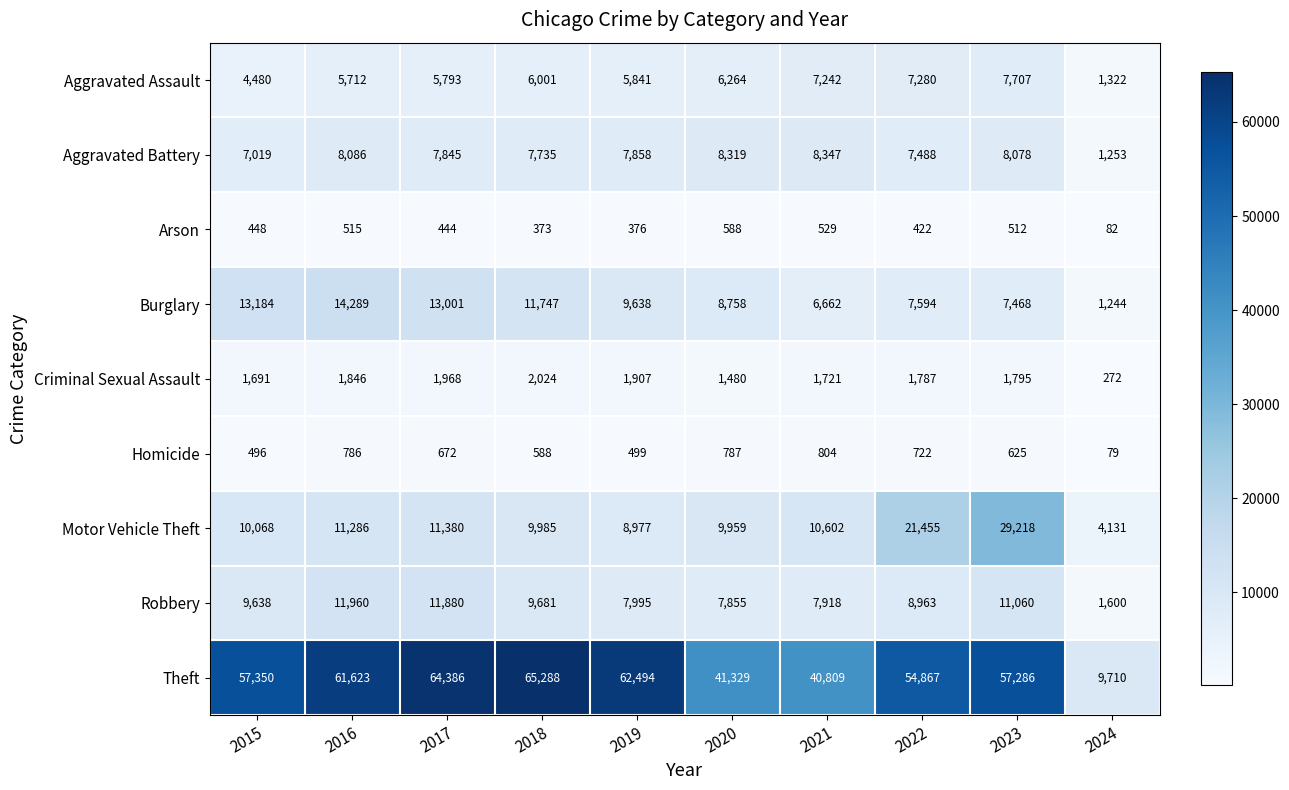

Is it true that Robbery equals 9638 at 2015?

True